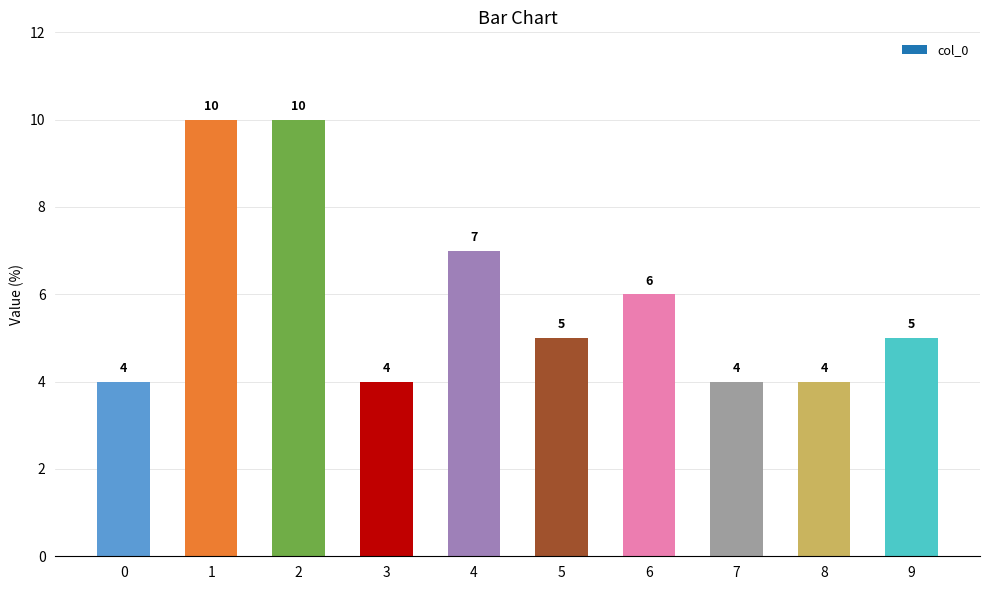

Is it true that the value at 0 is 4?

True